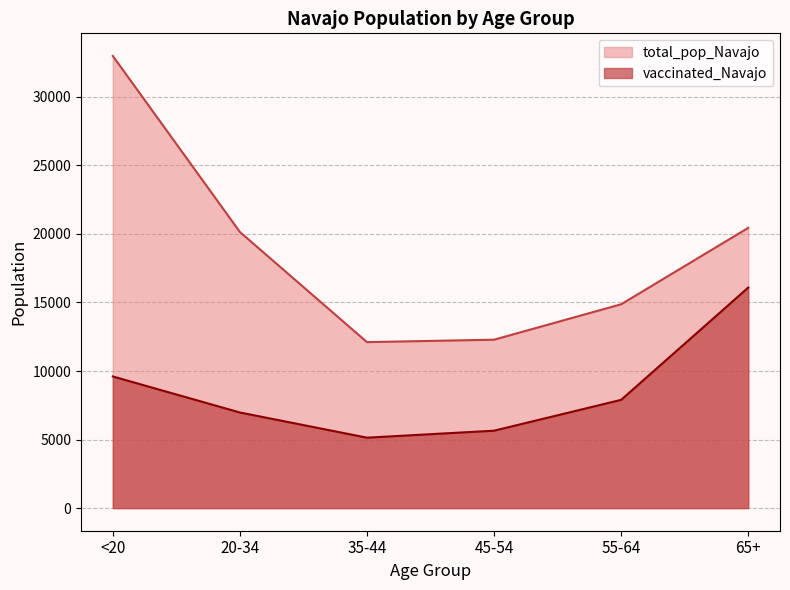

What is the sum of all vaccinated_Navajo values?

51347